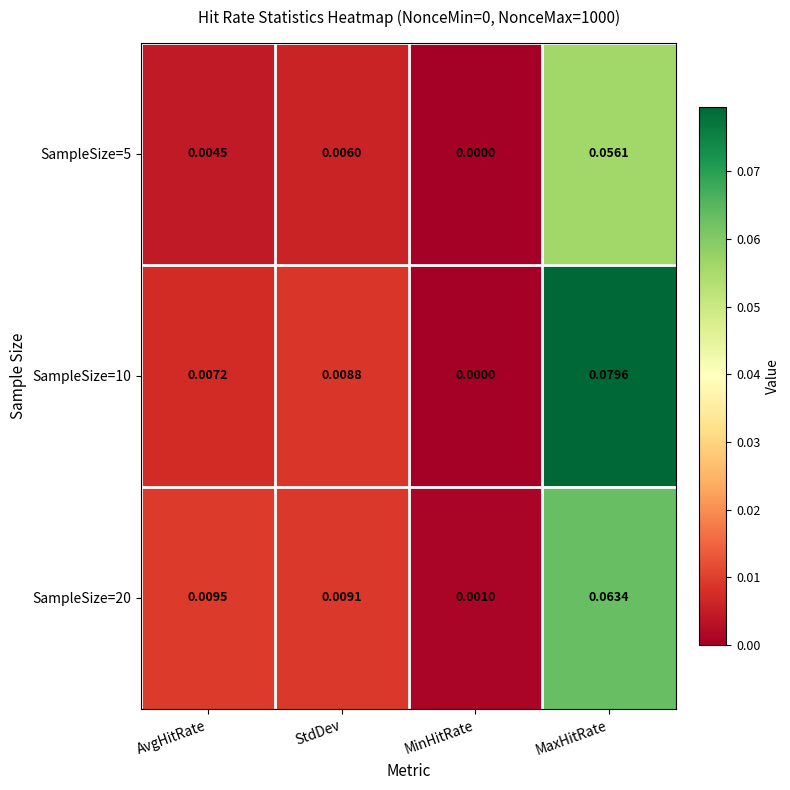

Which category has the lowest value in the SampleSize=5 series?

MinHitRate